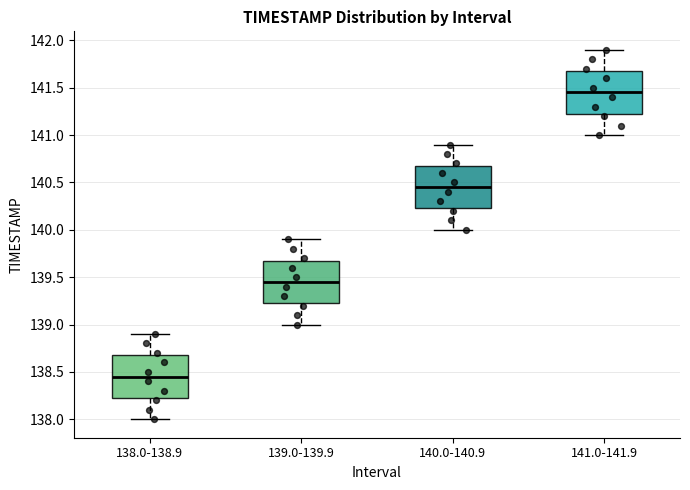

Which box's median line is the highest?

141.0-141.9